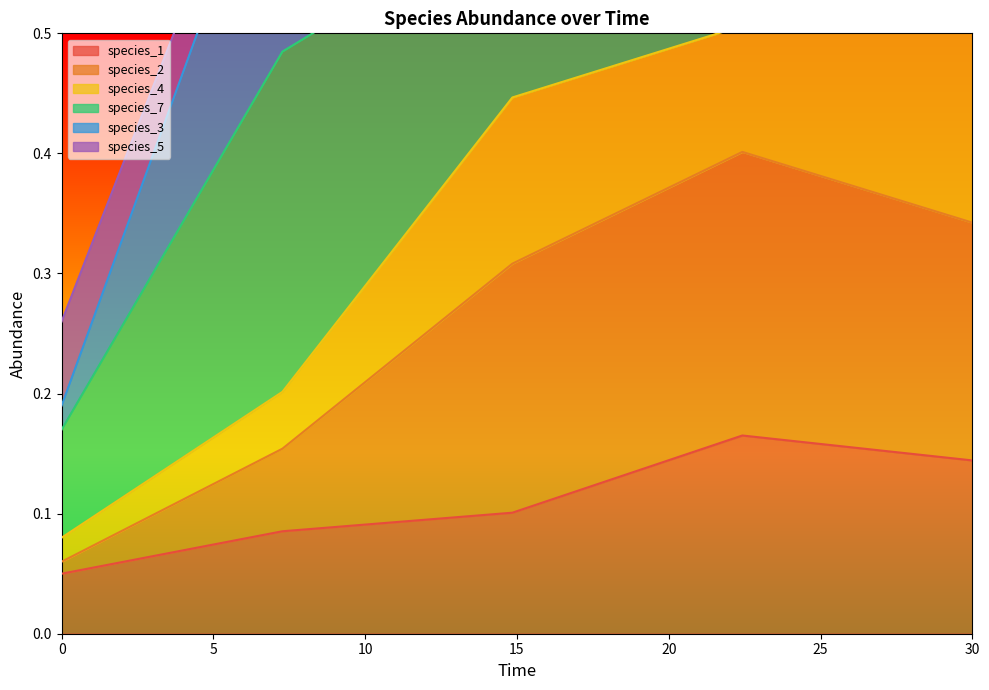

What is the label of the 2nd point from the right?

22.424242424242426